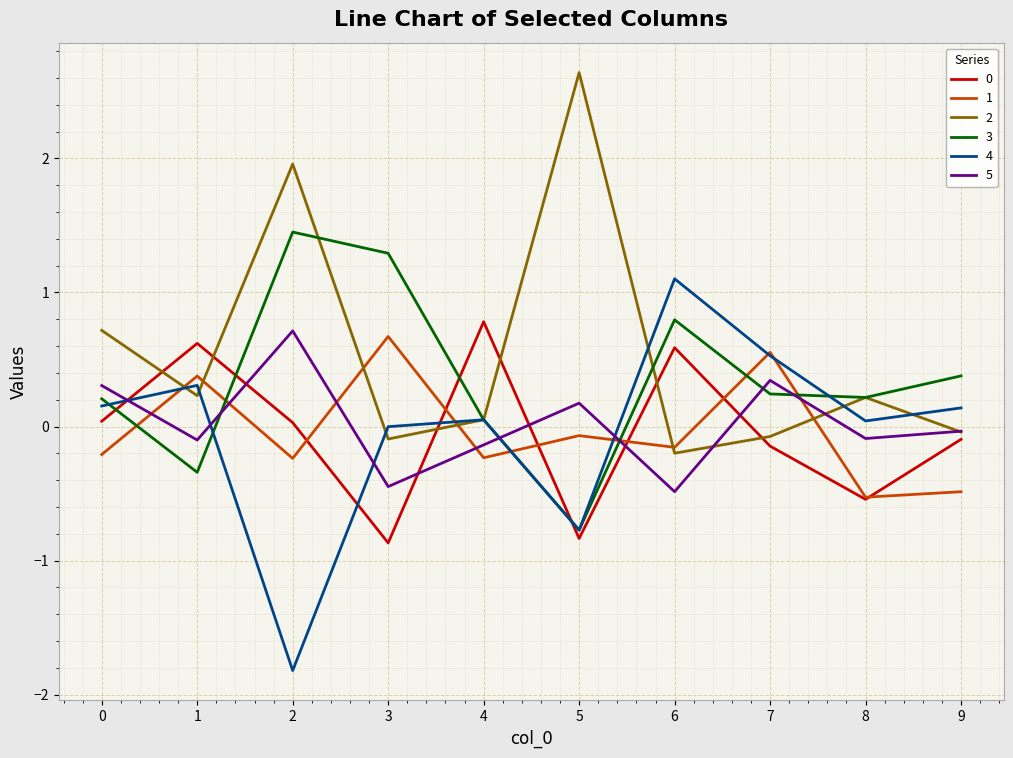

What is the approximate value of 1 at 4?

-0.2